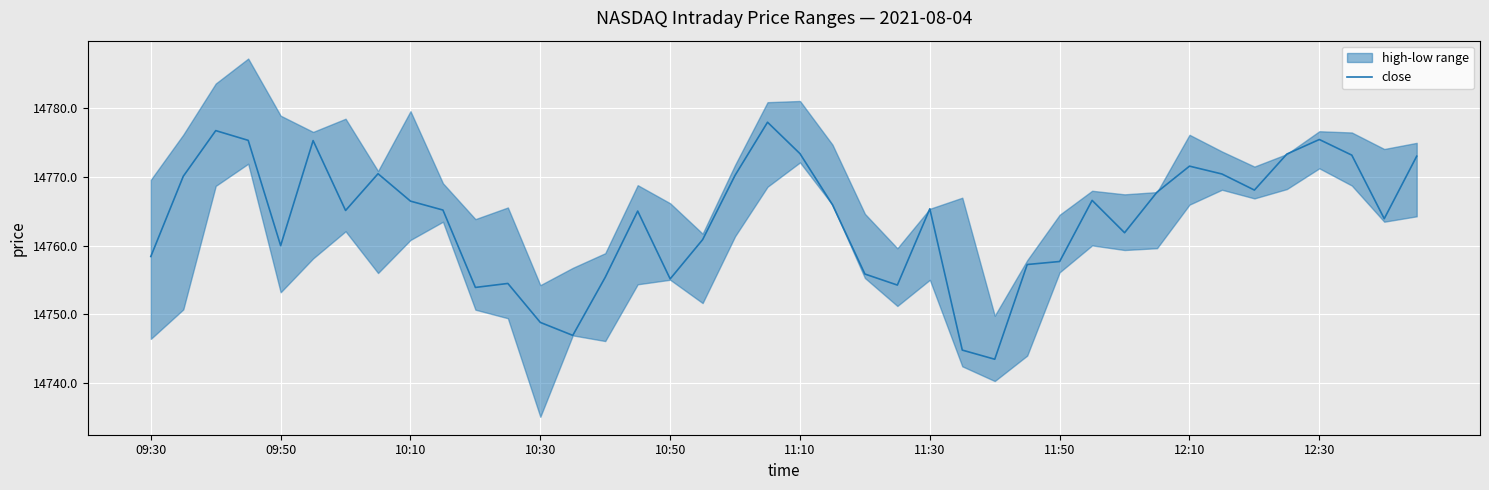

Reading right to left, what are all the values shown in this chart?

14773.0	14763.9	14773.2	14775.4	14773.3	14768.1	14770.4	14771.6	14767.8	14761.9	14766.6	14757.7	14757.2	14743.4	14744.8	14765.3	14754.2	14755.8	14765.9	14773.4	14777.9	14770.2	14760.9	14755.1	14765.0	14755.4	14746.9	14748.8	14754.5	14753.9	14765.2	14766.5	14770.4	14765.1	14775.3	14760.0	14775.3	14776.7	14770.1	14758.4